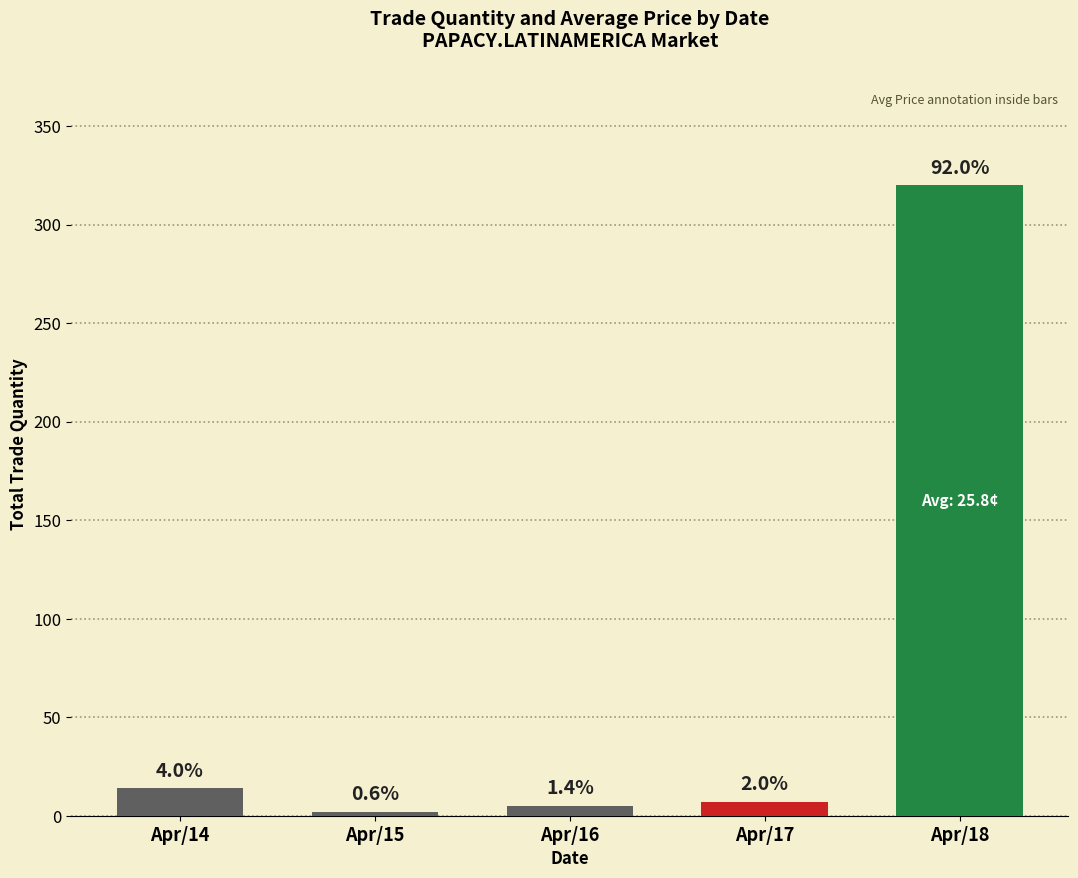

What is the change in value from Apr/16 to Apr/17?

+2